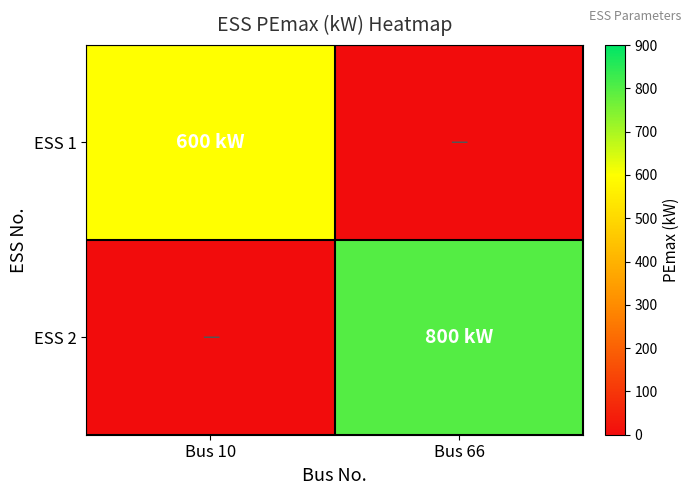

Reading left to right, list all the values displayed in this chart.

ESS 1: Bus 10=600	Bus 66=0
ESS 2: Bus 10=0	Bus 66=800